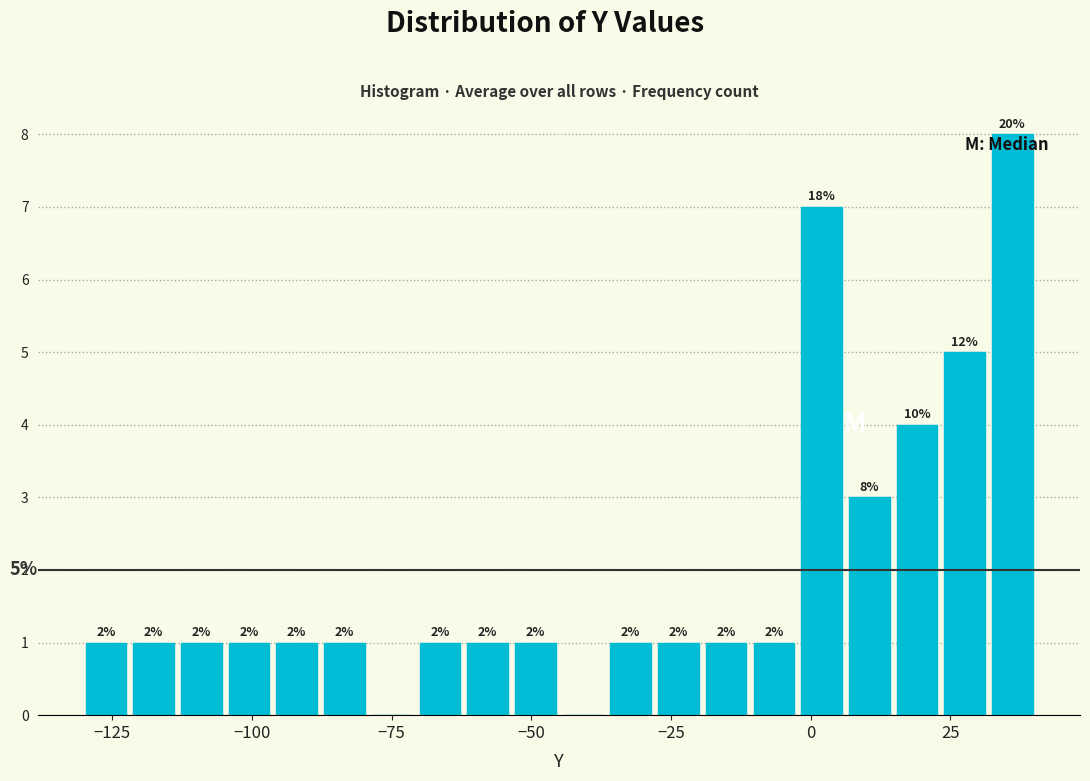

Read against the x-axis, roughly where is the centre of the tallest bar?

35